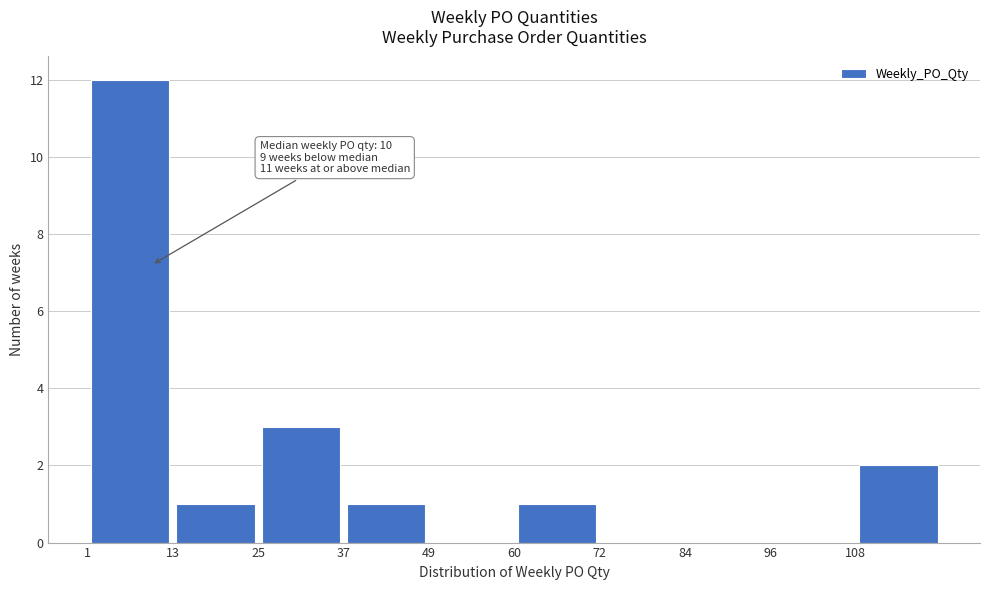

Which range on the x-axis has the tallest bar?

2 to 12